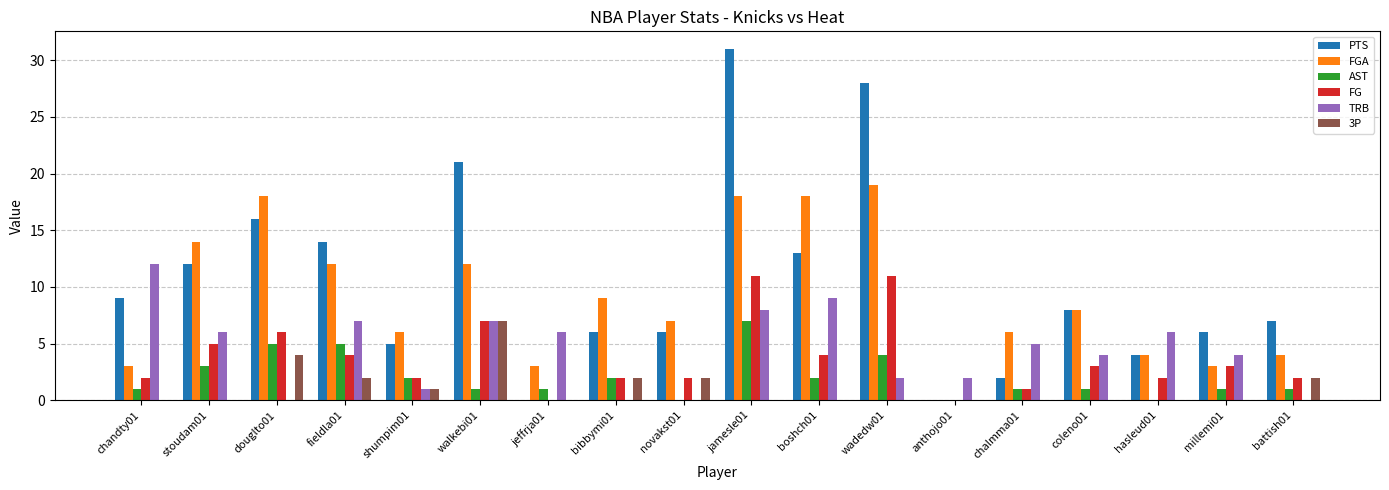

At which label does PTS first exceed 8?

chandty01